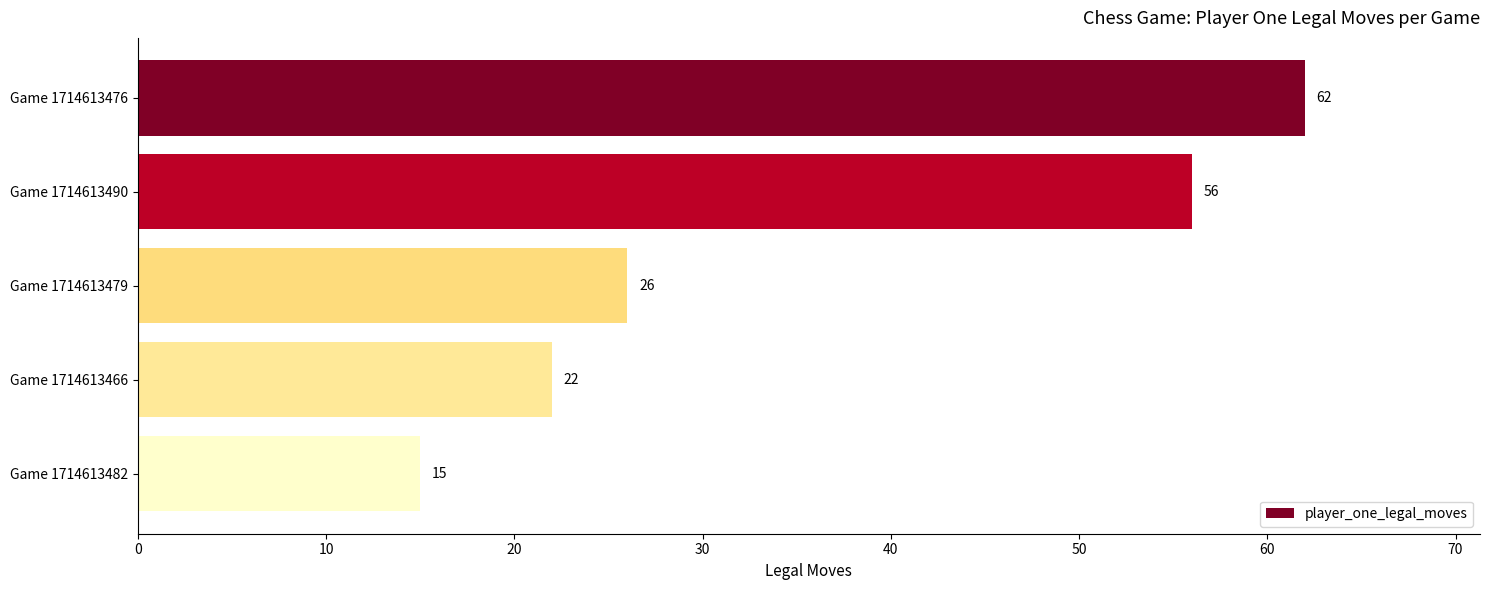

Rank the categories by value from highest to lowest.

Game 1714613476, Game 1714613490, Game 1714613479, Game 1714613466, Game 1714613482